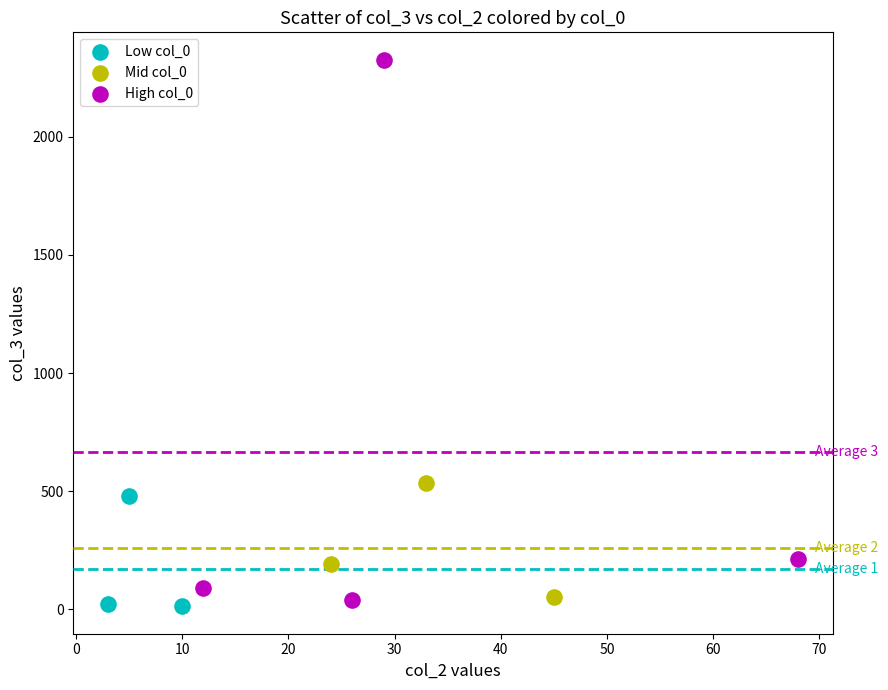

Which series has the widest spread of Y values?

High col_0